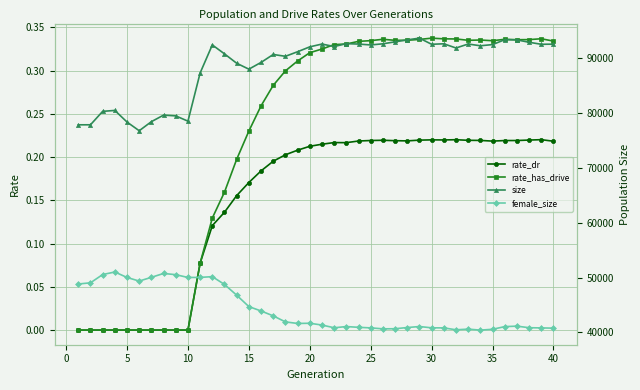

Count the rate_dr values in the range 0 to 1.

40